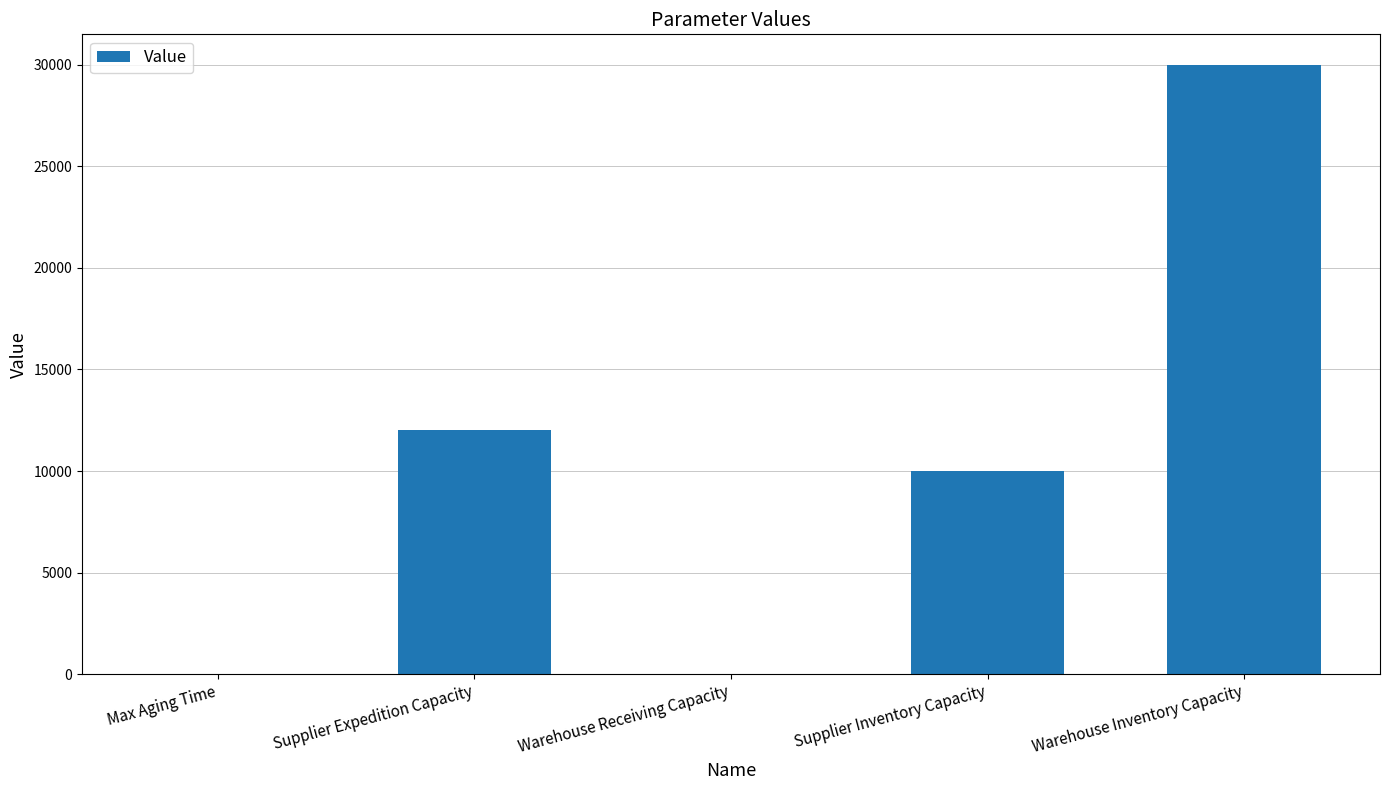

Approximately how many times larger is the value at Supplier Inventory Capacity compared to Supplier Expedition Capacity?

0.8